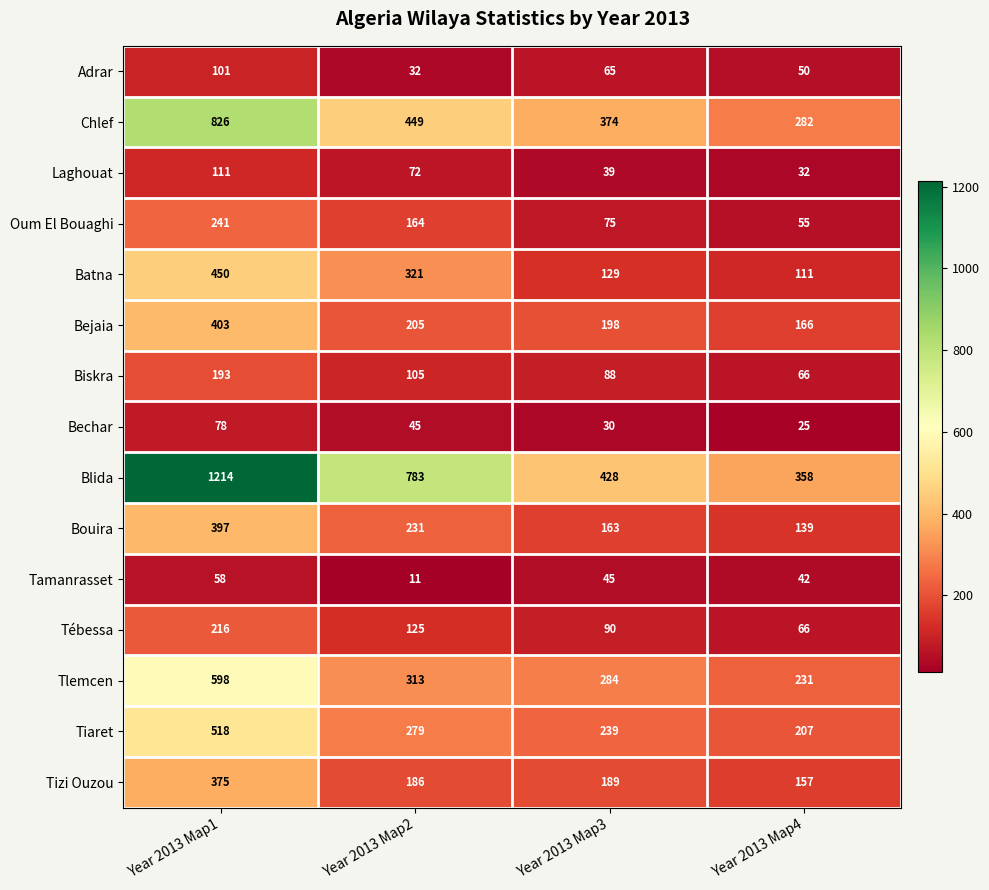

How many categories are shown in the chart?

4